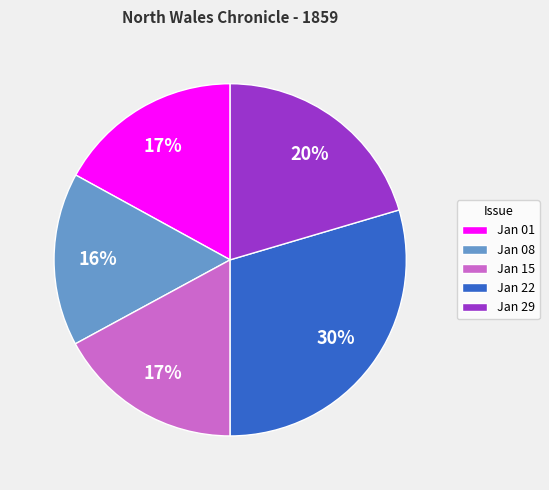

Is there a majority slice in this chart?

No